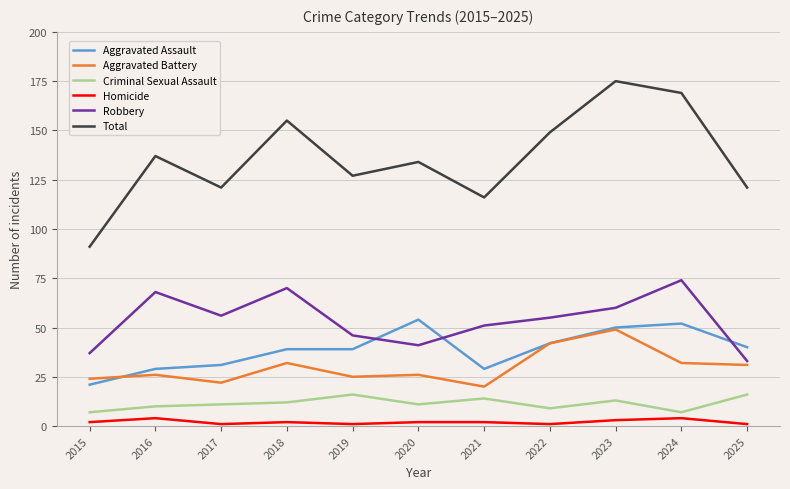

Where is the first local maximum for Total?

2016